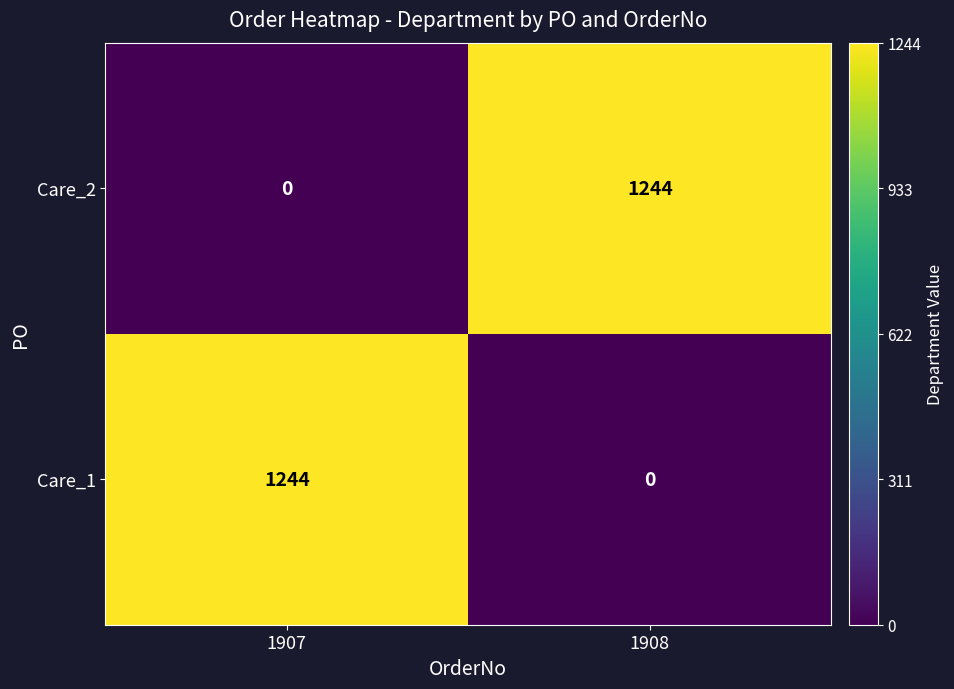

What is the spread (max minus min) of values at 1907?

1244